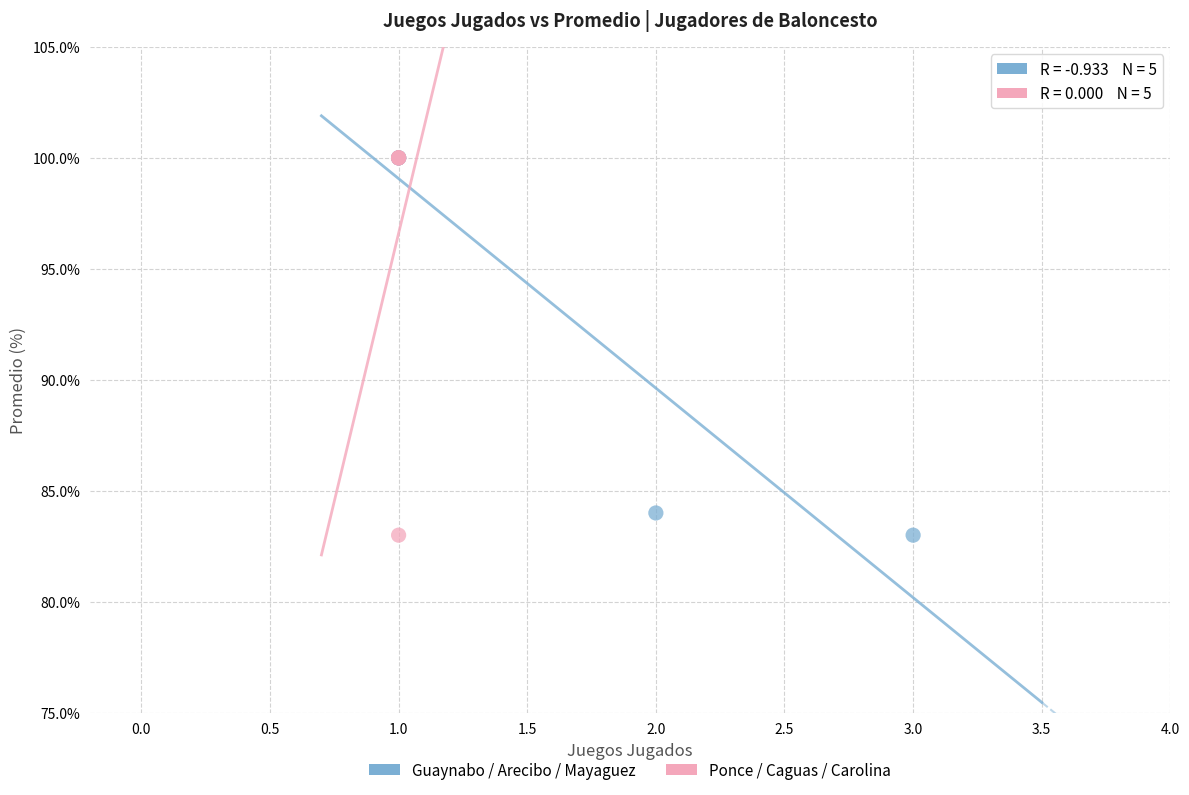

What are all the series names shown in the legend?

Guaynabo / Arecibo / Mayaguez, Ponce / Caguas / Carolina